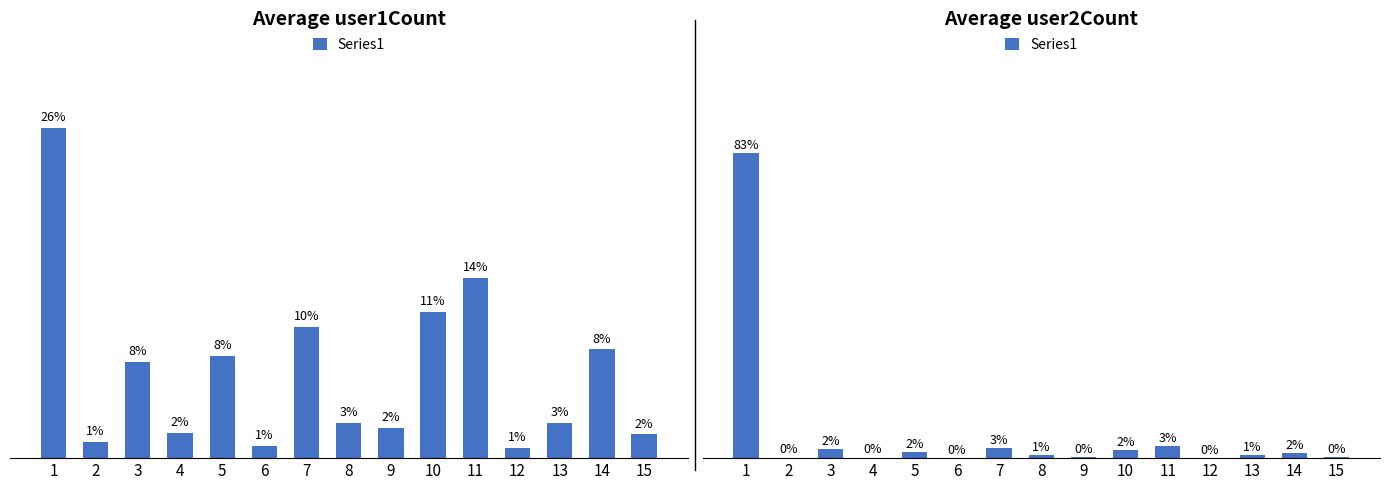

Are the bars horizontal?

No